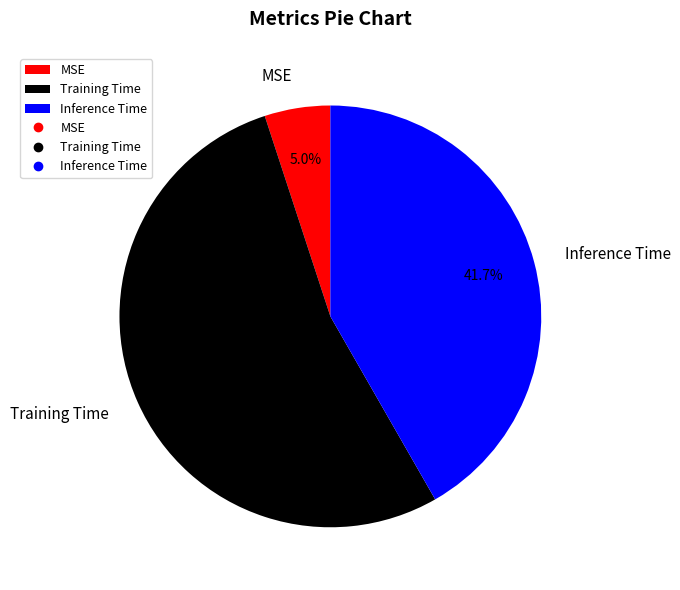

How many slices are in this pie chart?

3